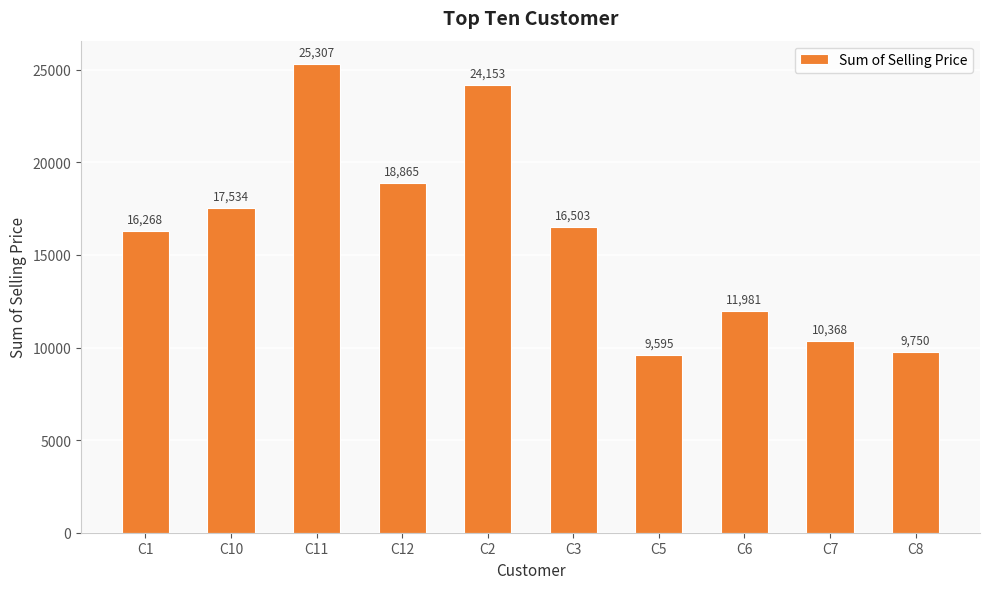

What is the sum of all values?

160324.1